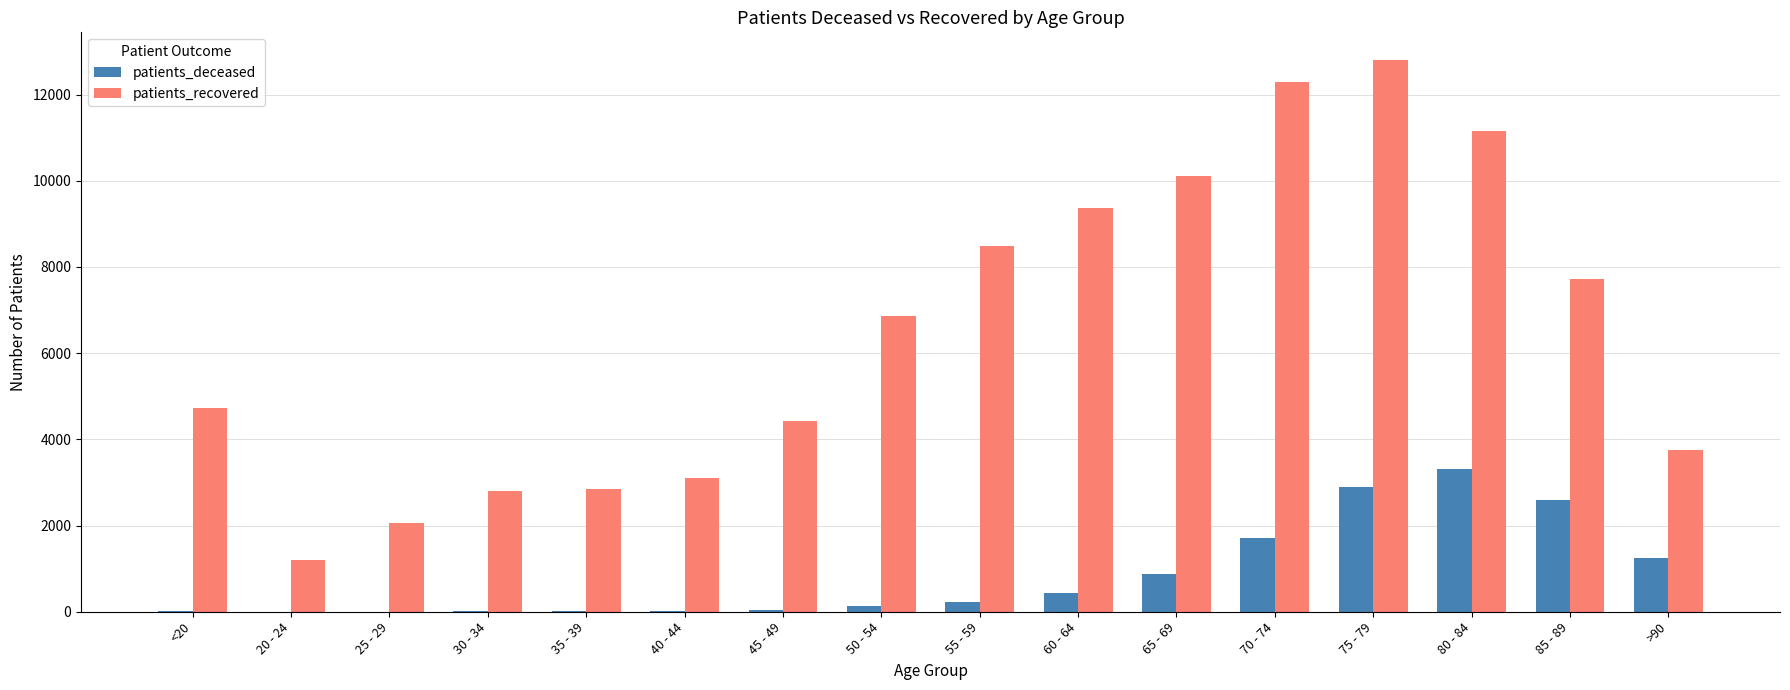

Between <20 and 75 - 79, which series saw the biggest shift?

patients_recovered